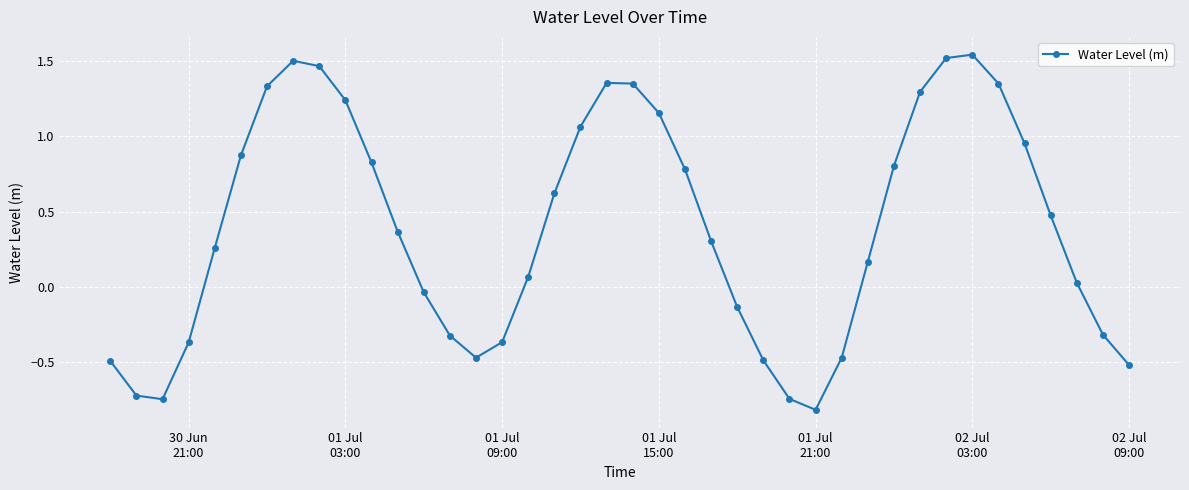

What is the minimum value shown in the chart?

-0.8